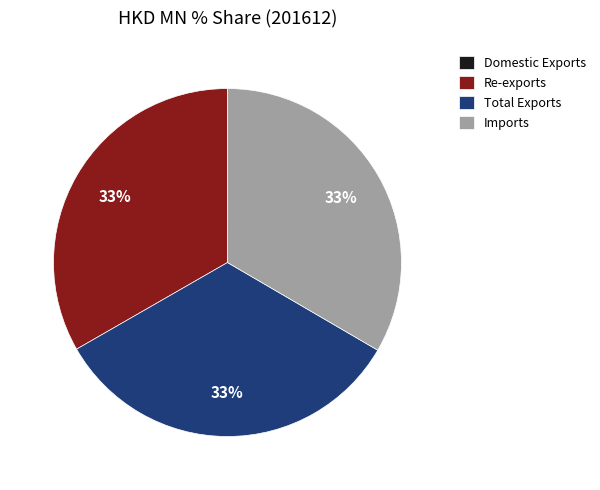

To the nearest percent, what percentage of the pie is Imports?

33%